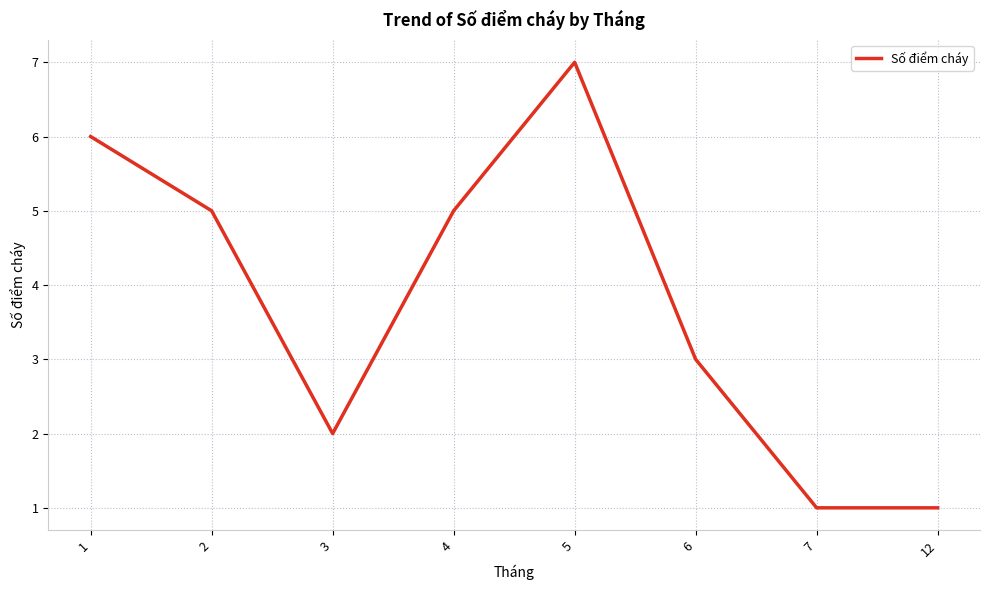

What is the difference between the maximum and minimum values?

6